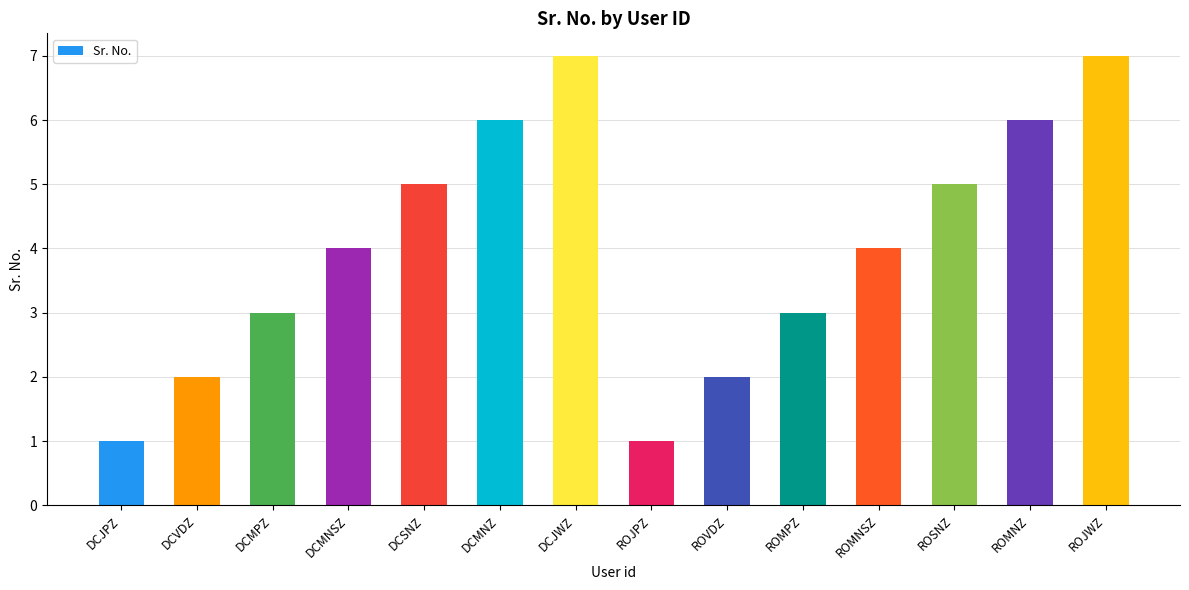

What is the sum of the values at DCJPZ and ROMPZ?

4